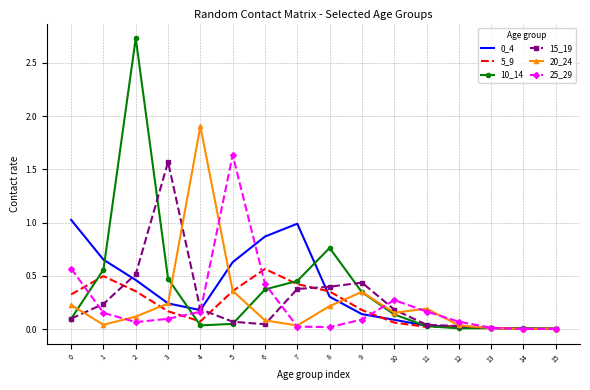

Which series has the largest range (max minus min)?

10_14